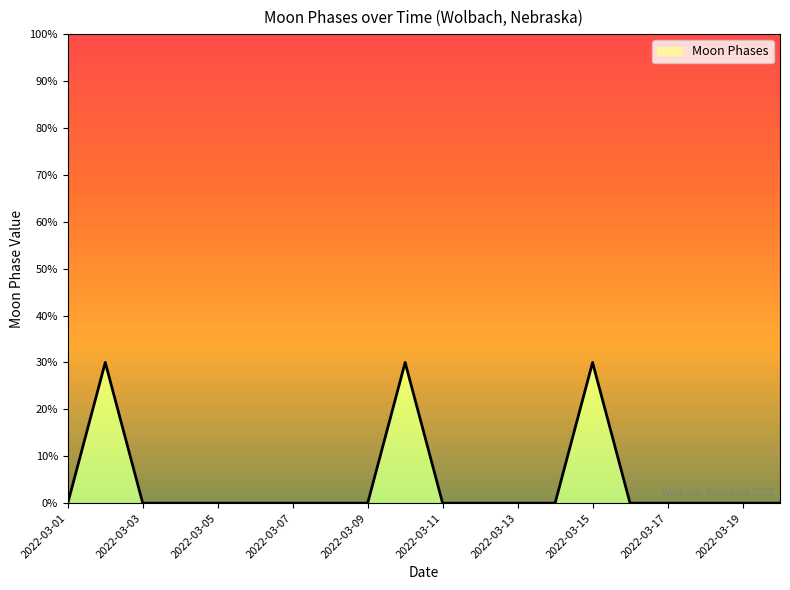

How many points are higher than both their immediate neighbors (excluding endpoints)?

3